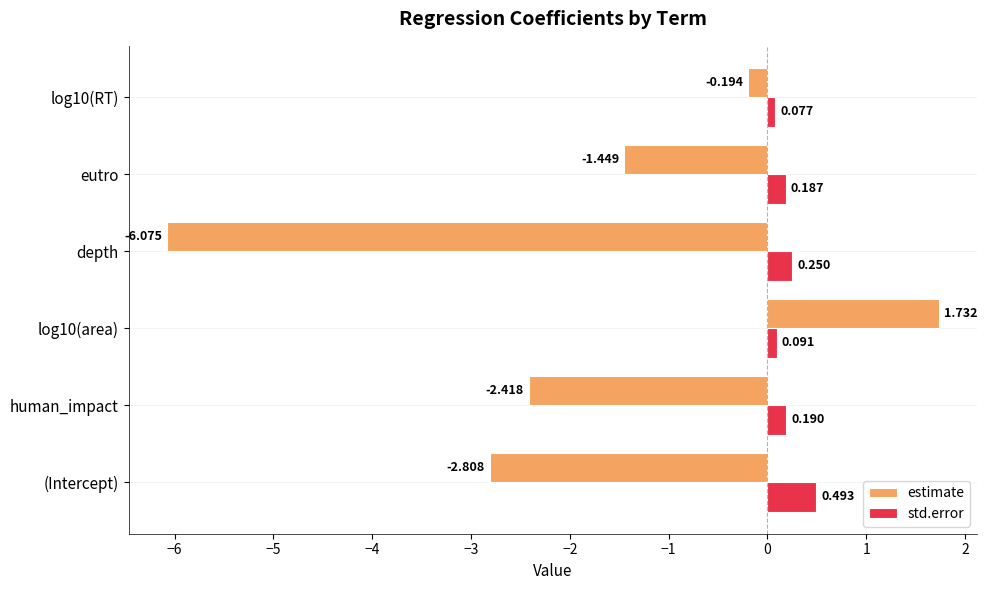

List the labels in order of std.error value, smallest first.

log10(RT), log10(area), eutro, human_impact, depth, (Intercept)